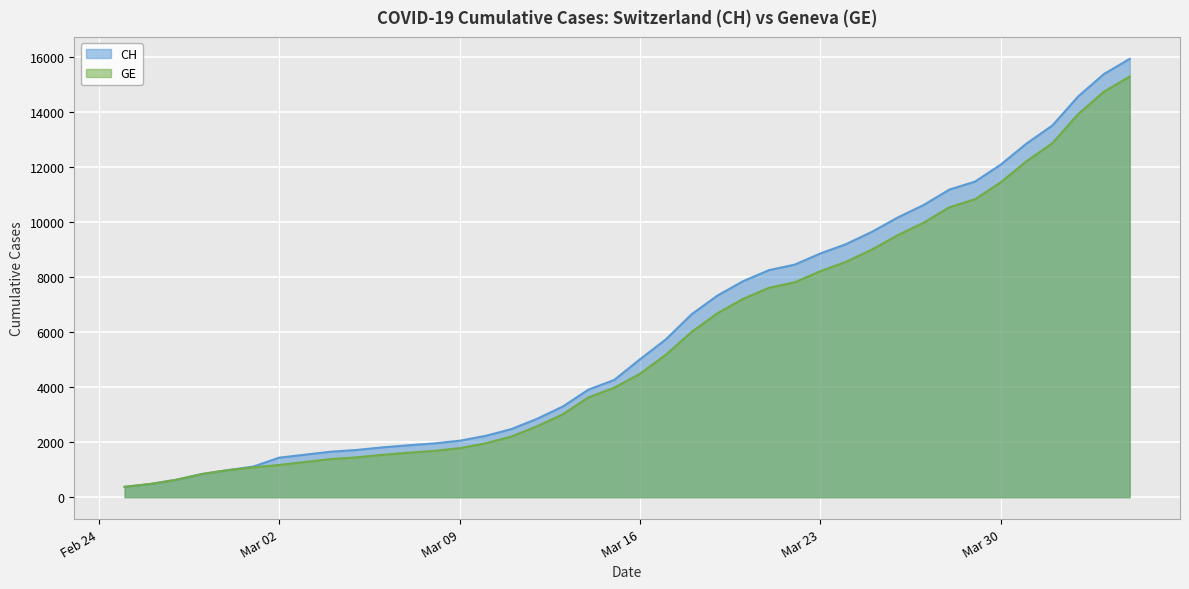

What is the maximum value shown in the chart?

15926